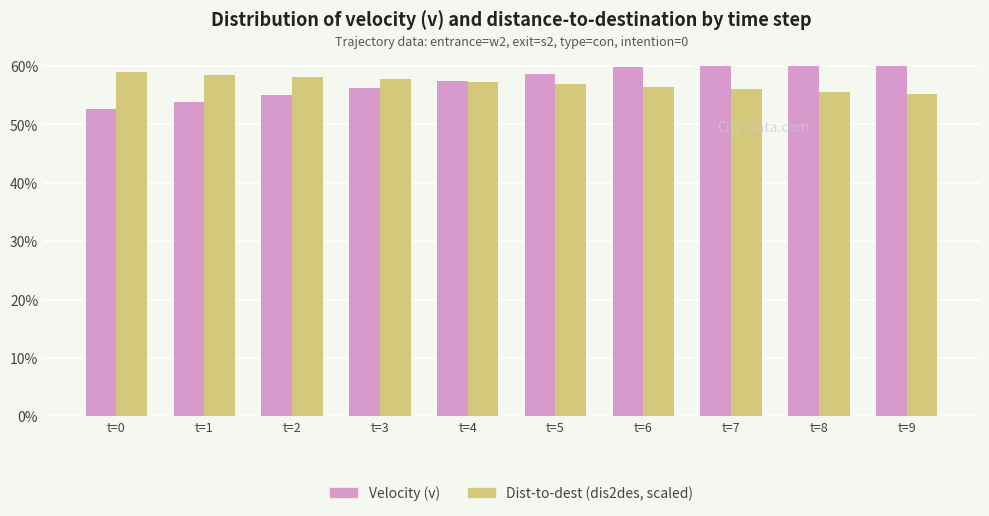

Which series has the largest range (max minus min)?

Velocity (v)